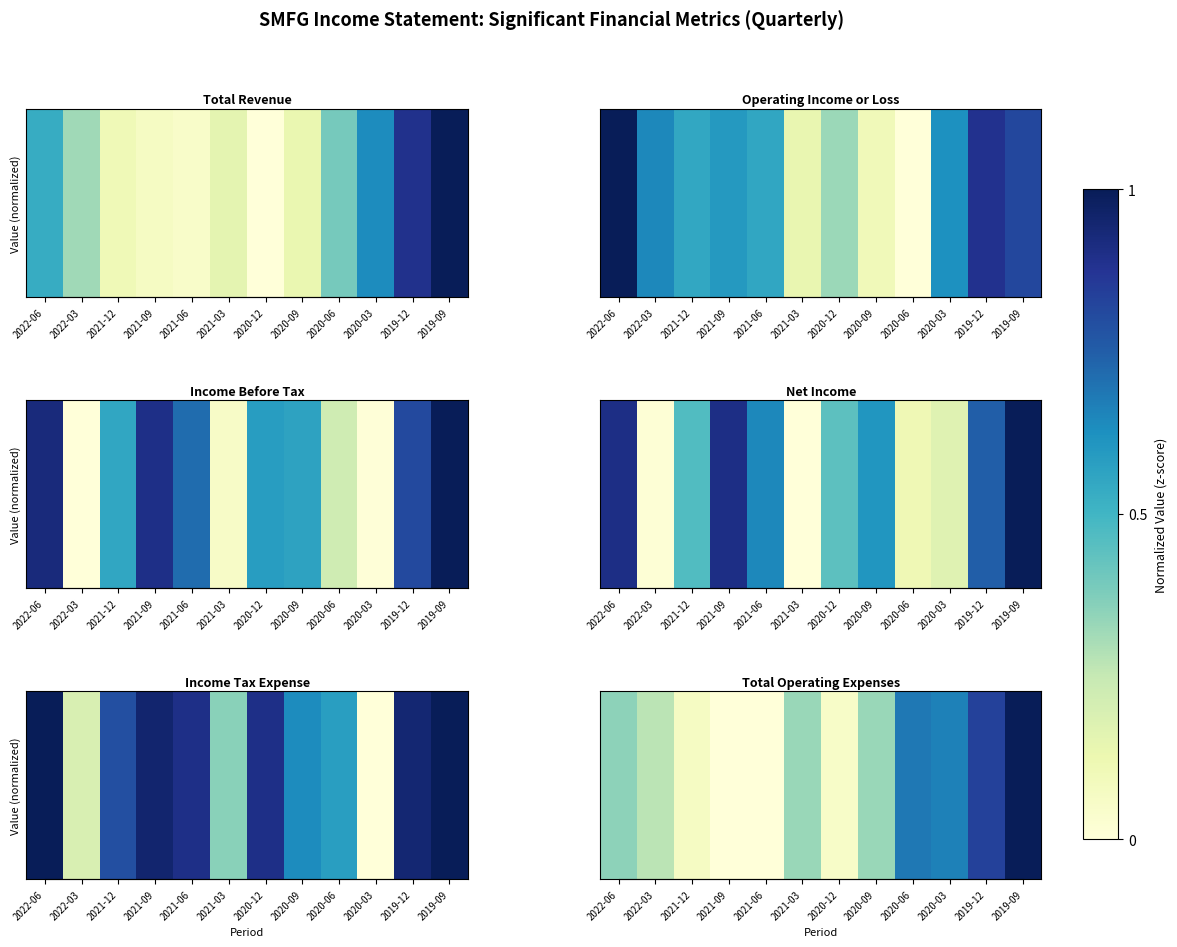

True or false: the data shows 0.7 at 2020-06.

True